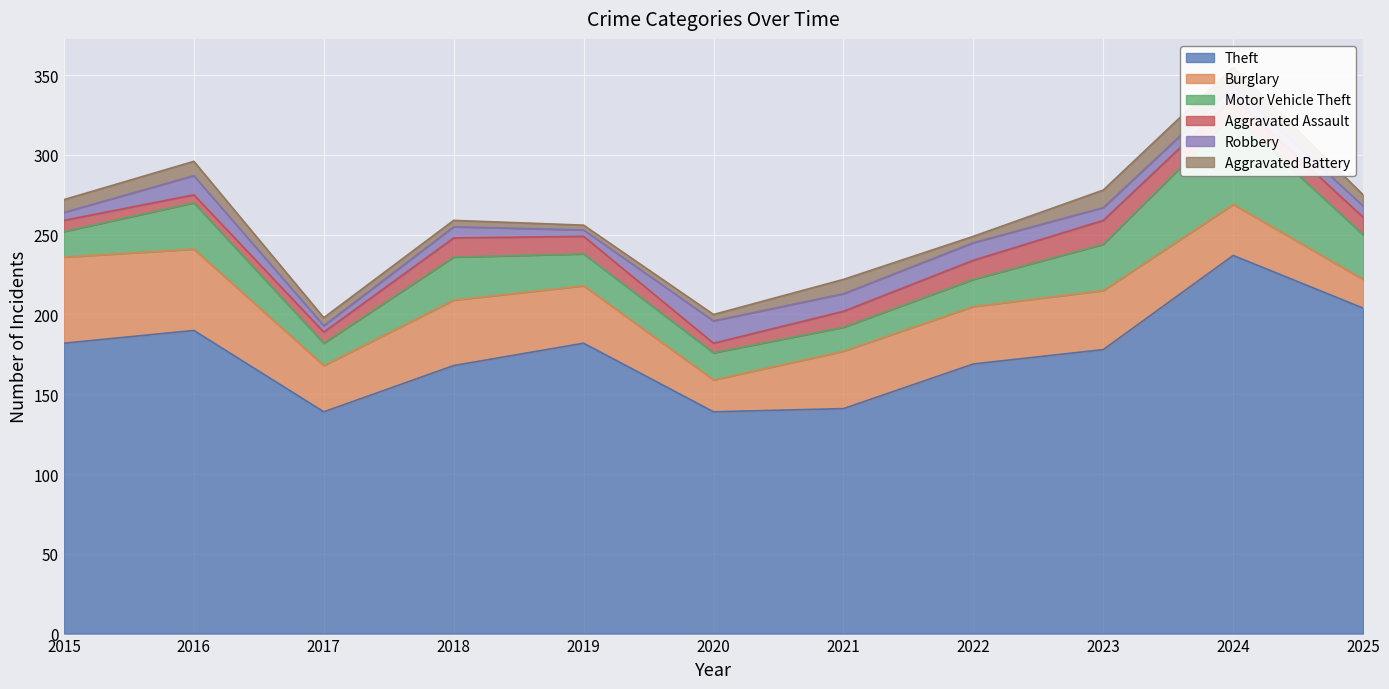

Which series has the widest spread of values?

Theft